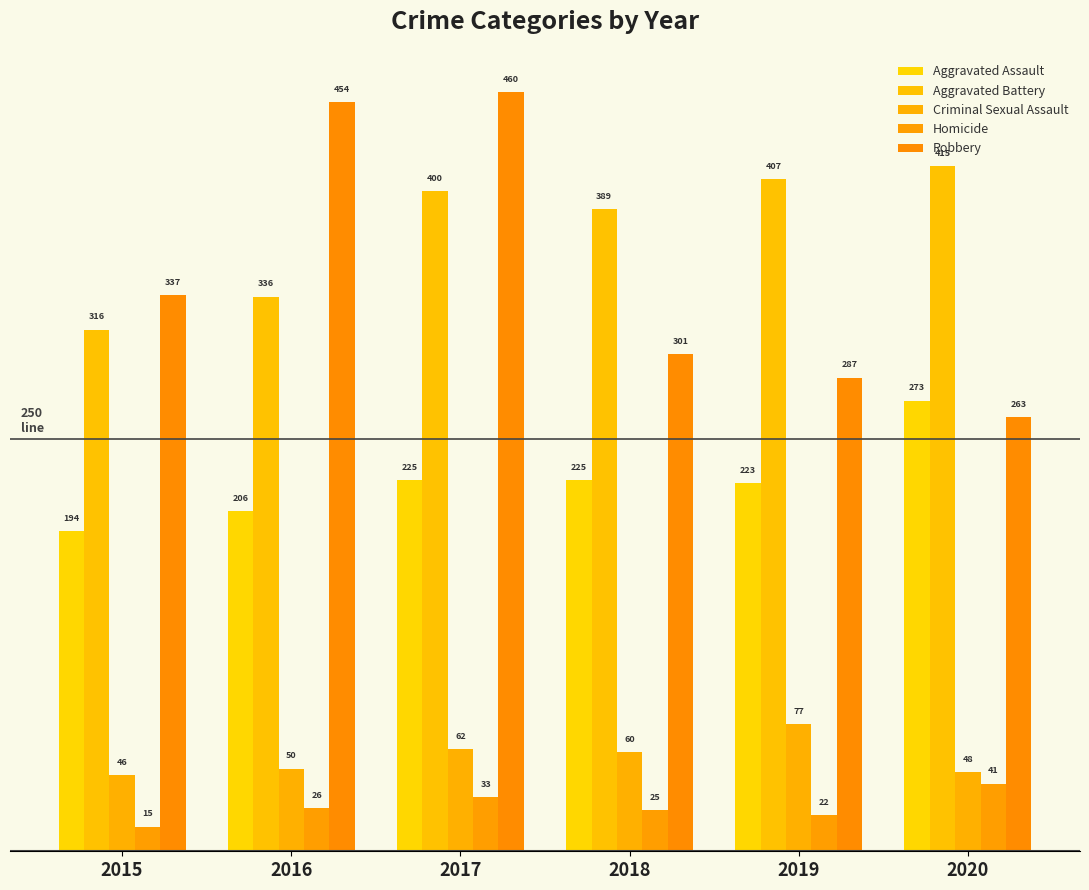

What are all the series names shown in the legend?

Aggravated Assault, Aggravated Battery, Criminal Sexual Assault, Homicide, Robbery